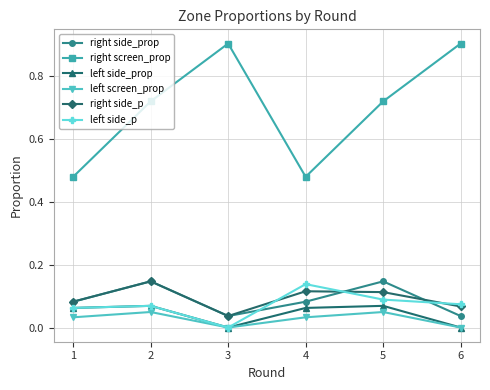

Which series has the largest range (max minus min)?

right screen_prop